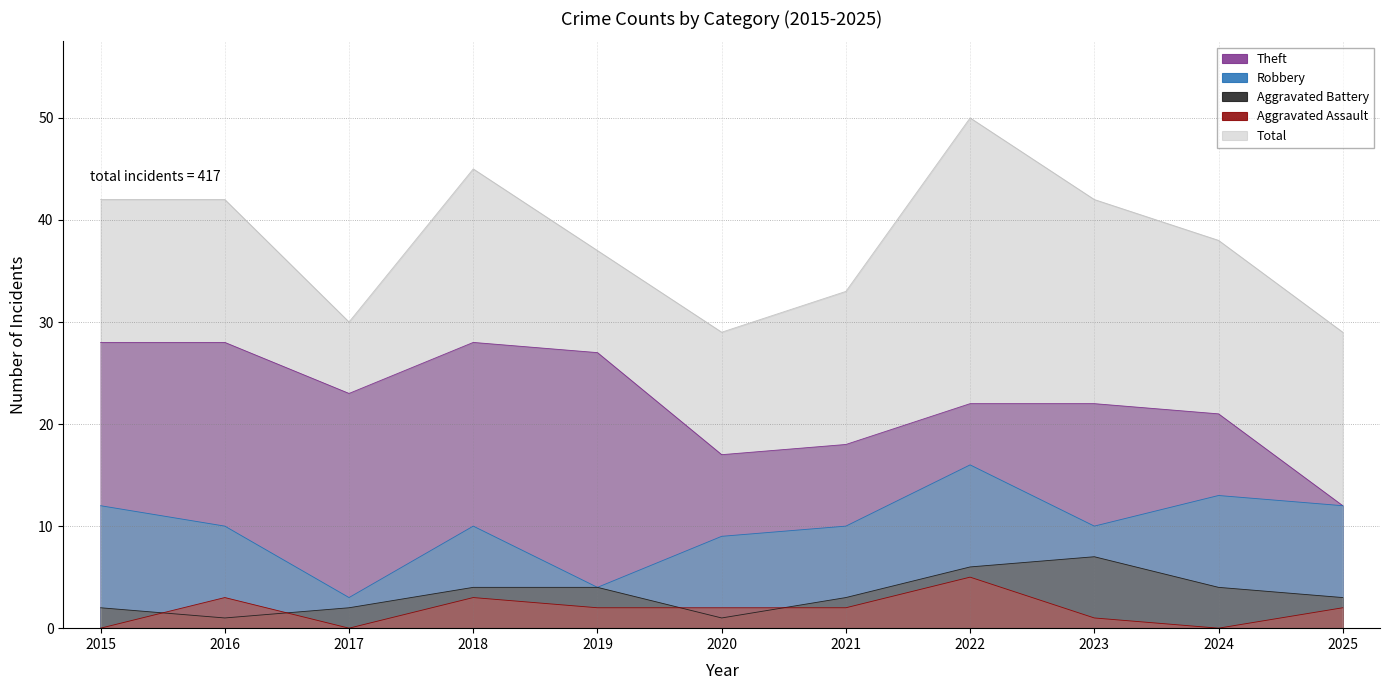

How many data points in Aggravated Assault are less than 2?

4